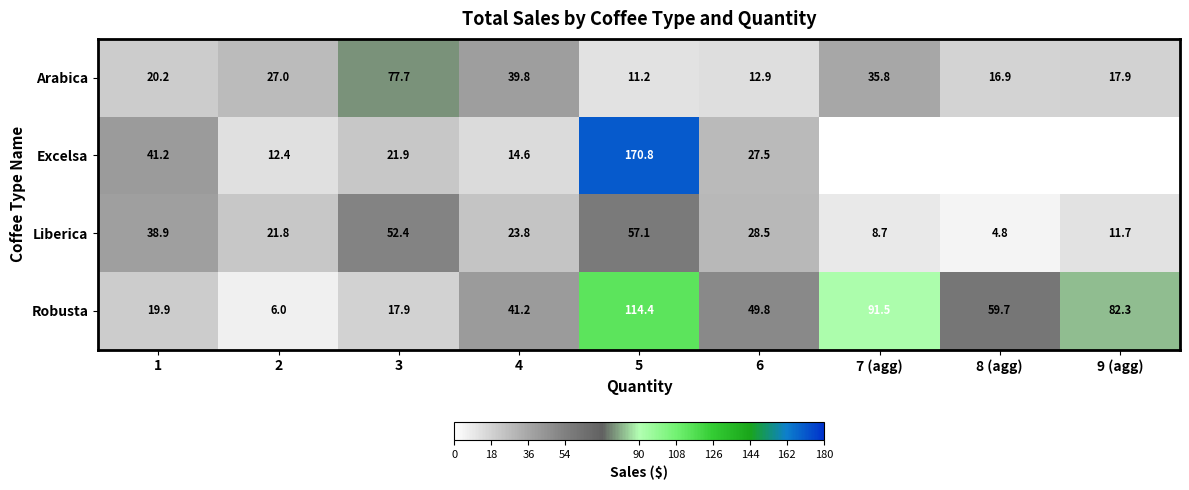

What is the spread (max minus min) of values at 3?

59.8